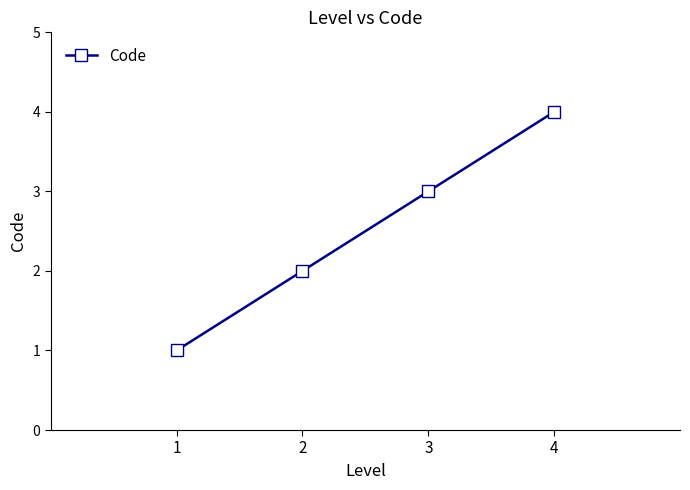

What is the difference between the maximum and minimum values?

3